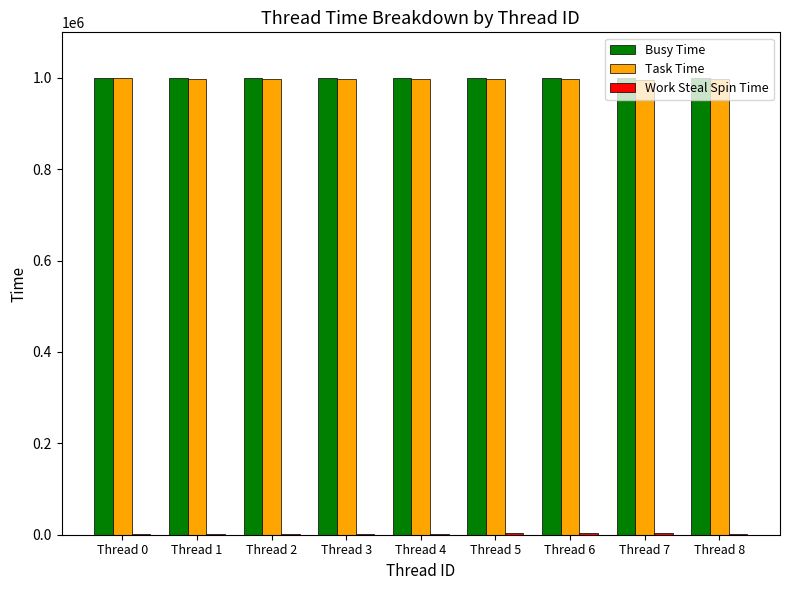

The value of Task Time at Thread 7 is 1754171. True or false?

False